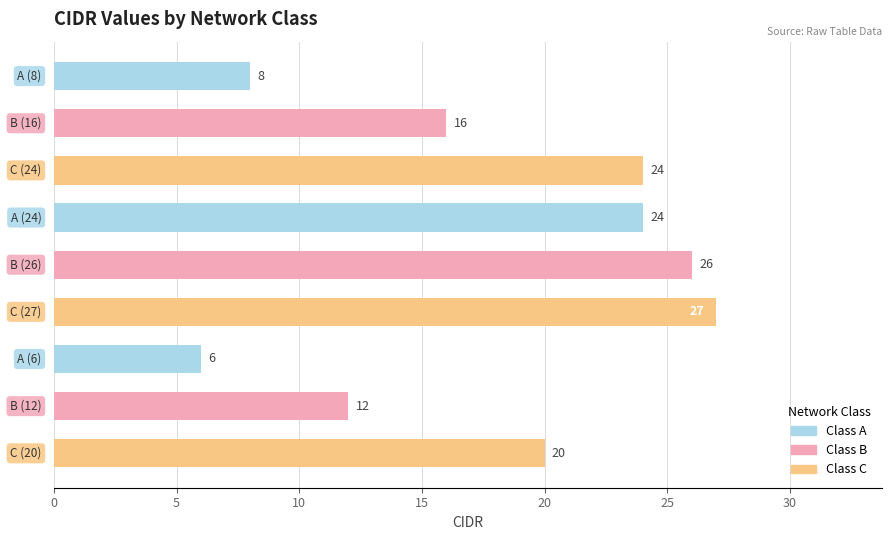

Reading left to right, extract all data points from this chart.

8	16	24	24	26	27	6	12	20